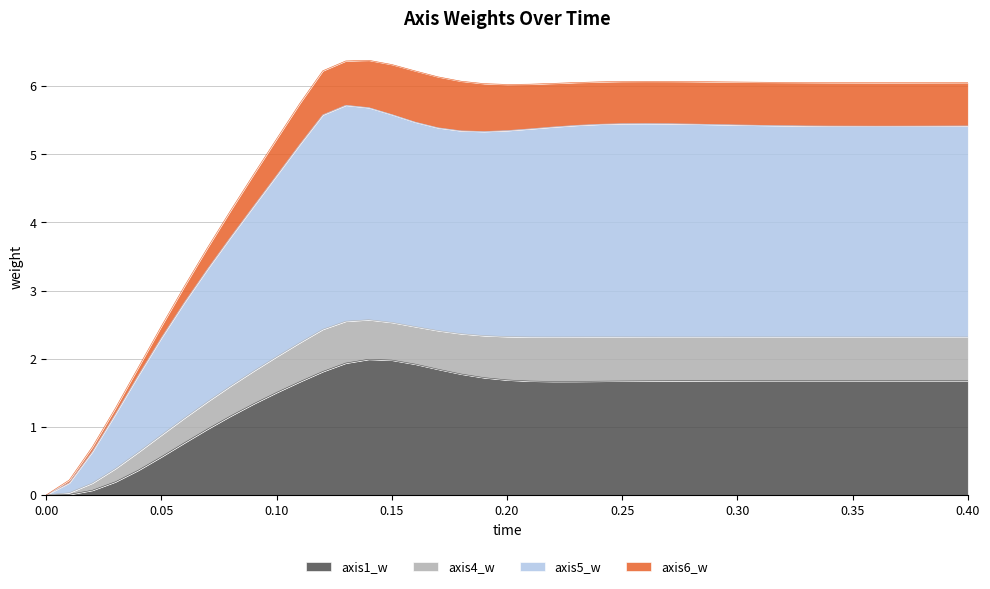

Which label corresponds to the largest value in the chart?

0.14